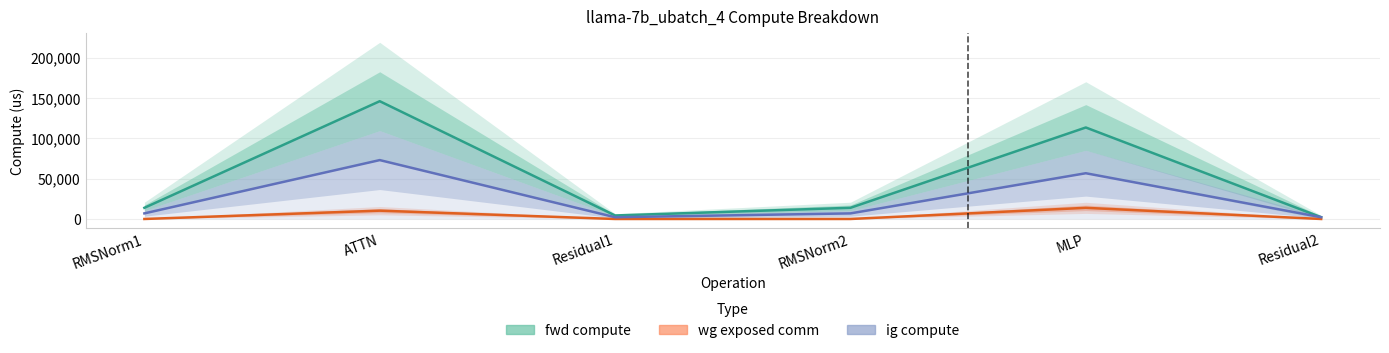

Does the chart display data point markers on the line(s)?

No